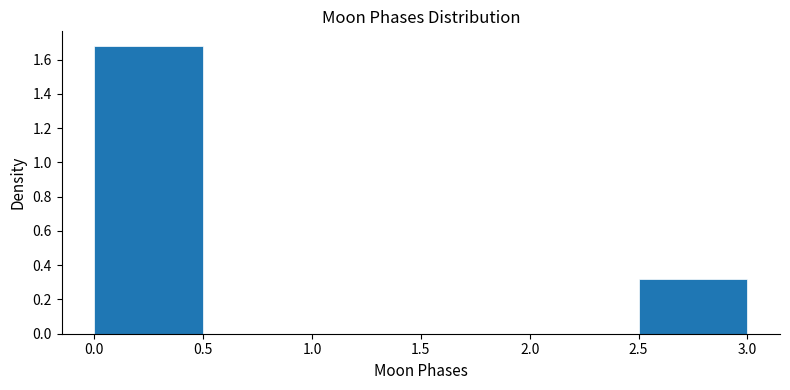

Reading left to right, transcribe this chart: for each bar, give the range it covers on the x-axis and its height. The values are not printed on the chart, so give them approximately, as read against the axis.

0.0 to 0.5: 1.68
0.5 to 1.0: 0
1.0 to 1.5: 0
1.5 to 2.0: 0
2.0 to 2.5: 0
2.5 to 3.0: 0.32